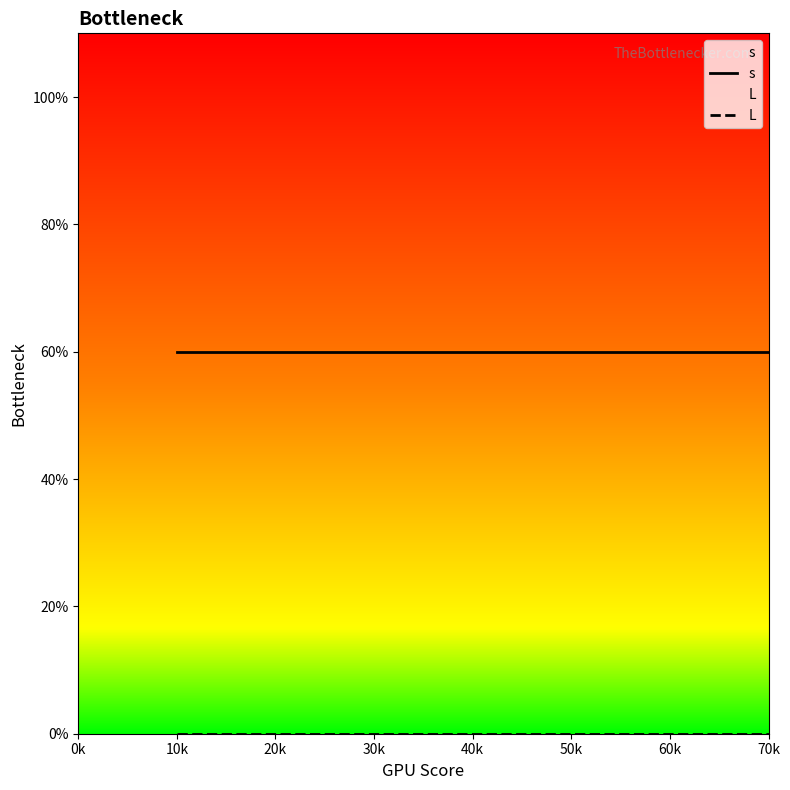

How many lines are shown in the chart?

2